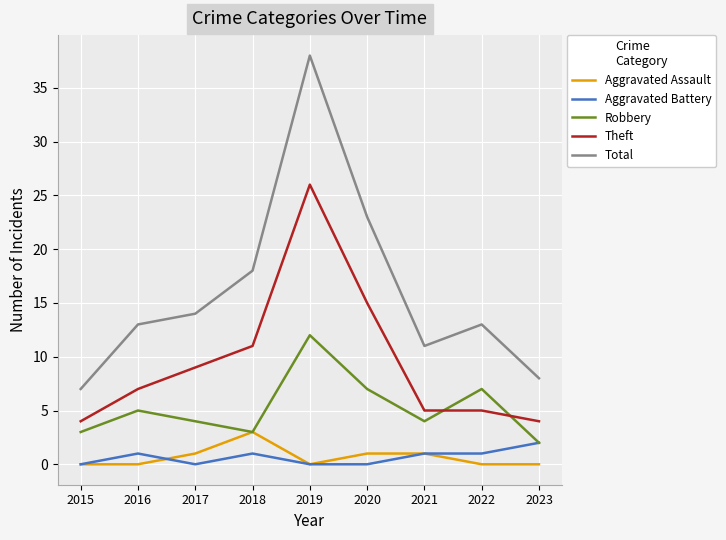

True or false: Total and Aggravated Battery cross at least once.

False